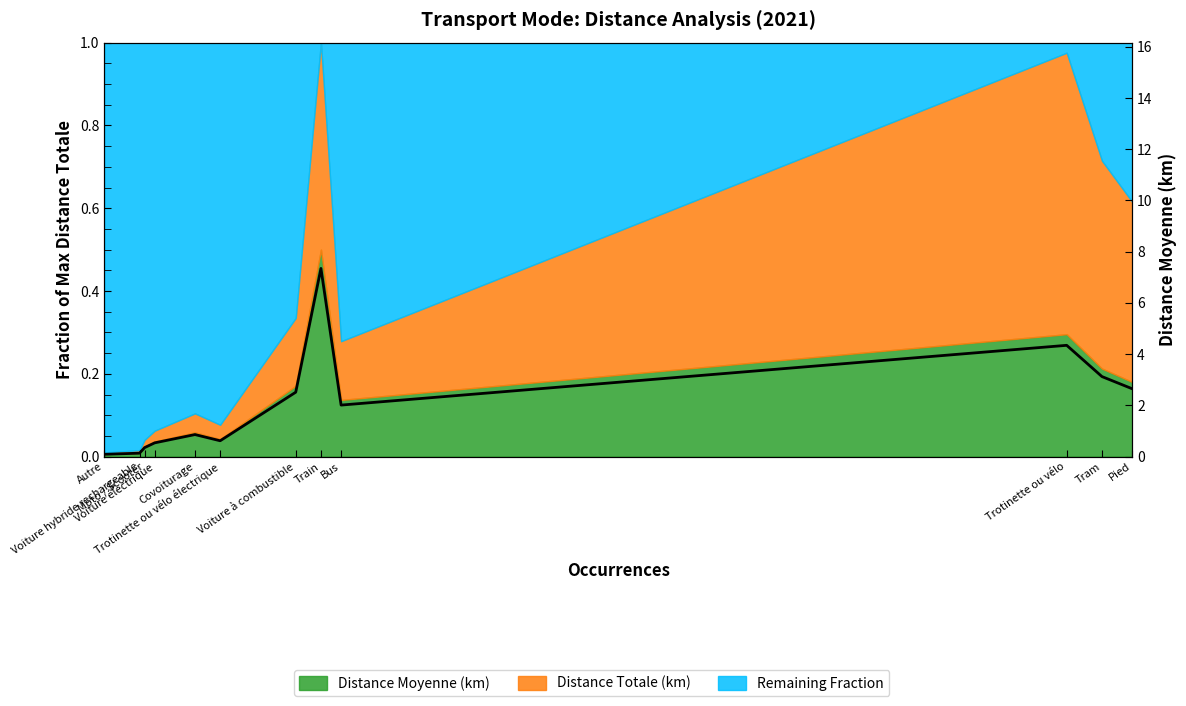

What is the greatest value displayed?

7.3